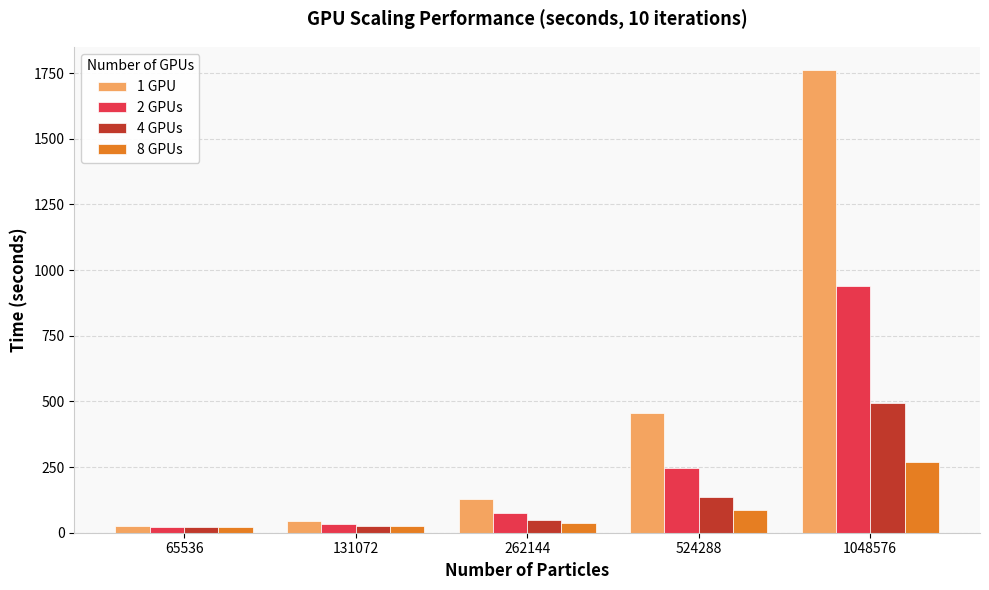

How many data points does each series have?

5